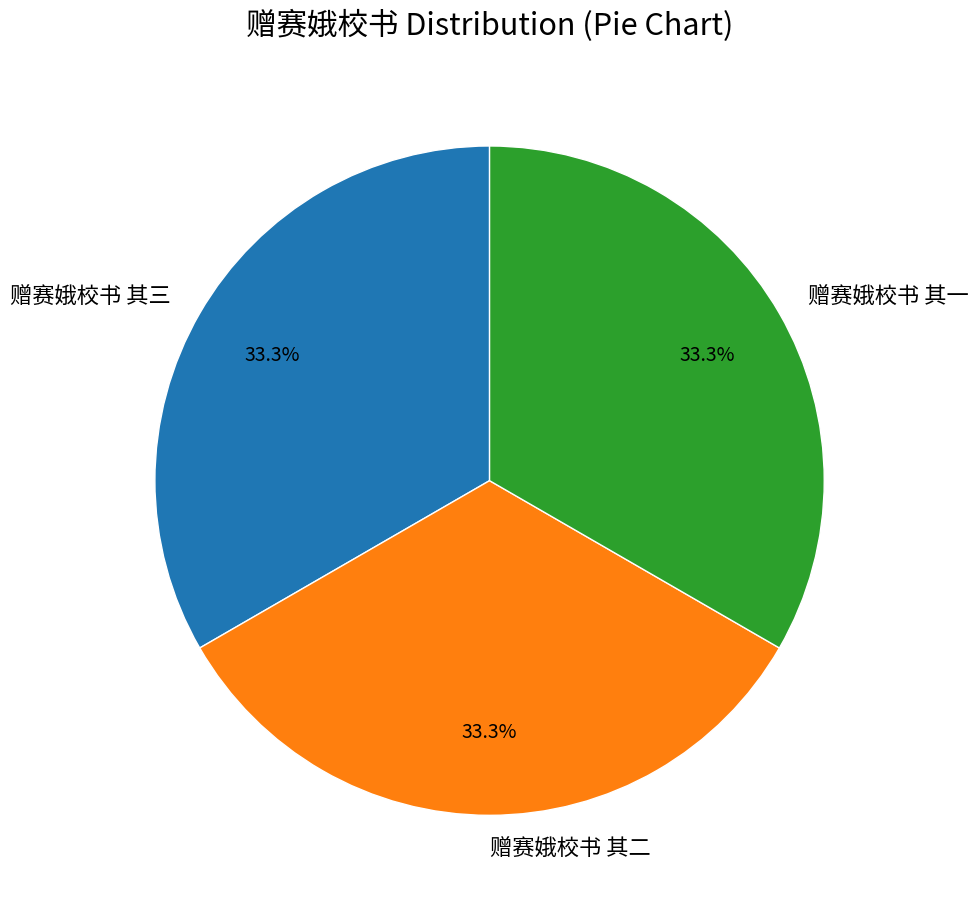

Is the sum of 赠赛娥校书 其一 and 赠赛娥校书 其三 greater than half?

Yes